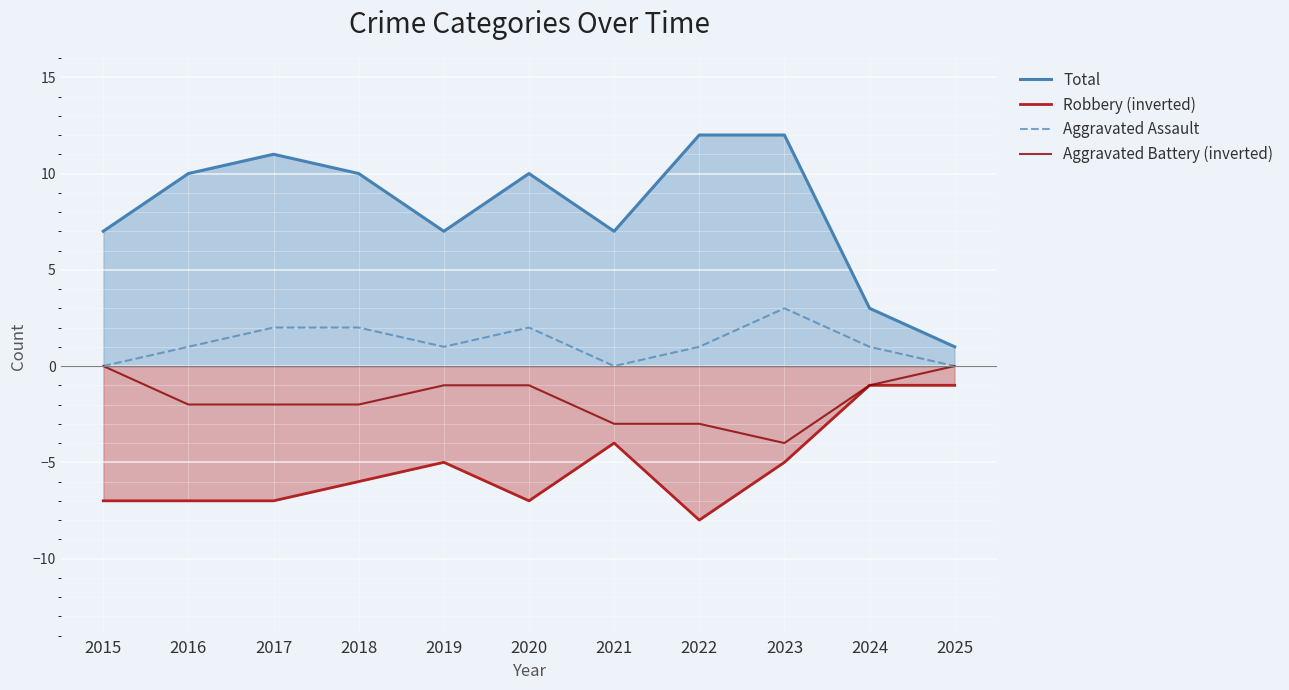

Which category has the lowest value in the Total series?

2025